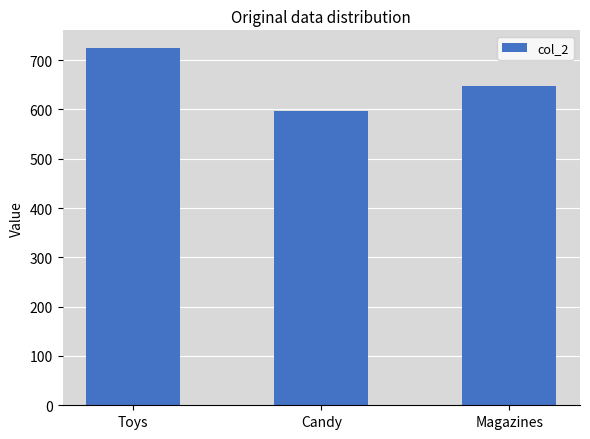

Count the number of data series in this chart.

1